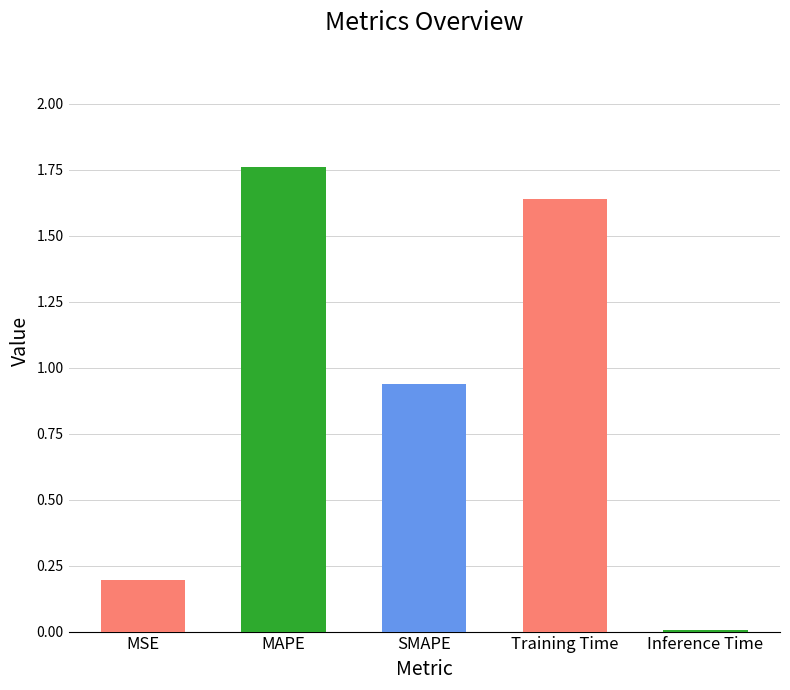

Is it true that the value at SMAPE is 1.5?

False